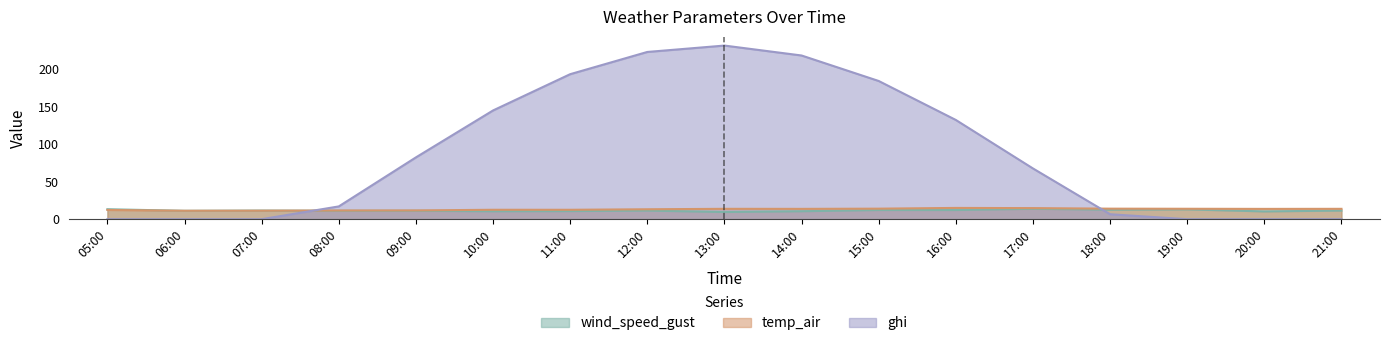

What are all the series names shown in the legend?

wind_speed_gust, temp_air, ghi